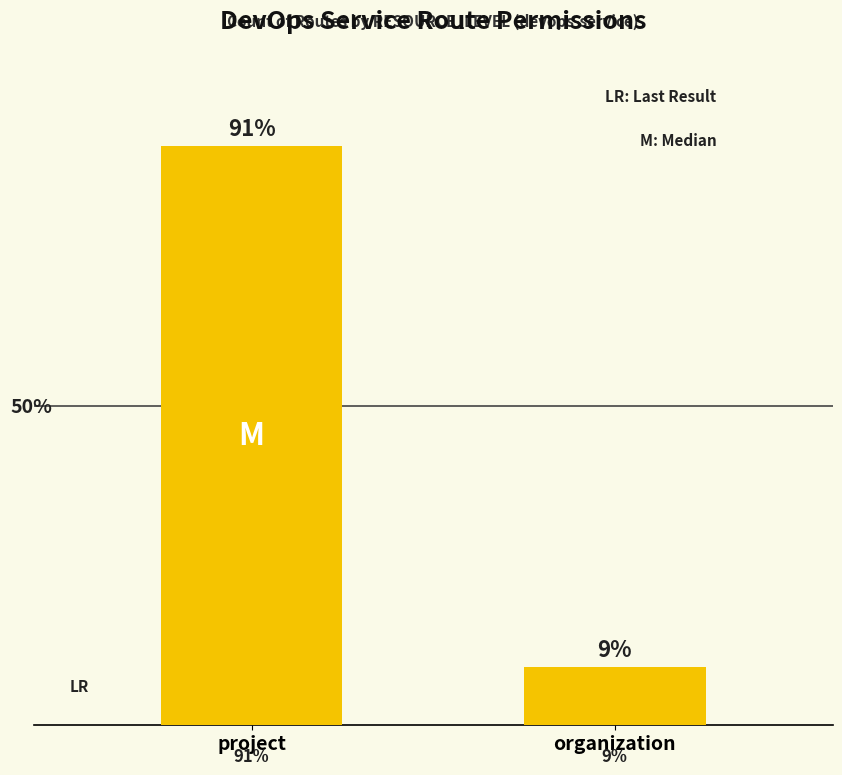

Reading right to left, list all the values displayed in this chart.

9.1	90.9